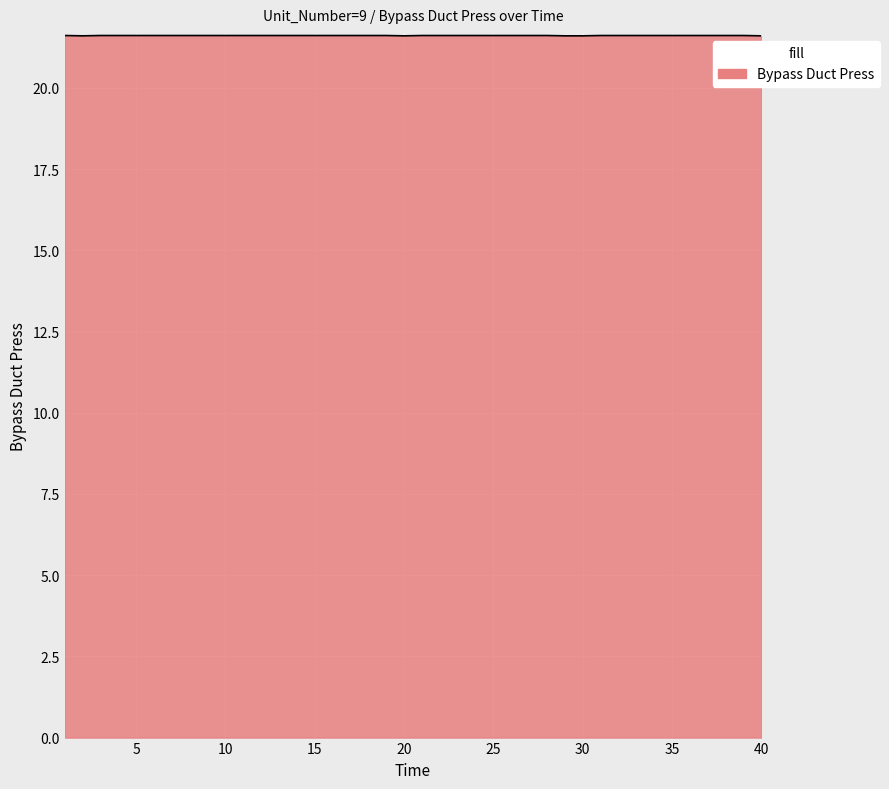

What is the maximum value shown in the chart?

21.6